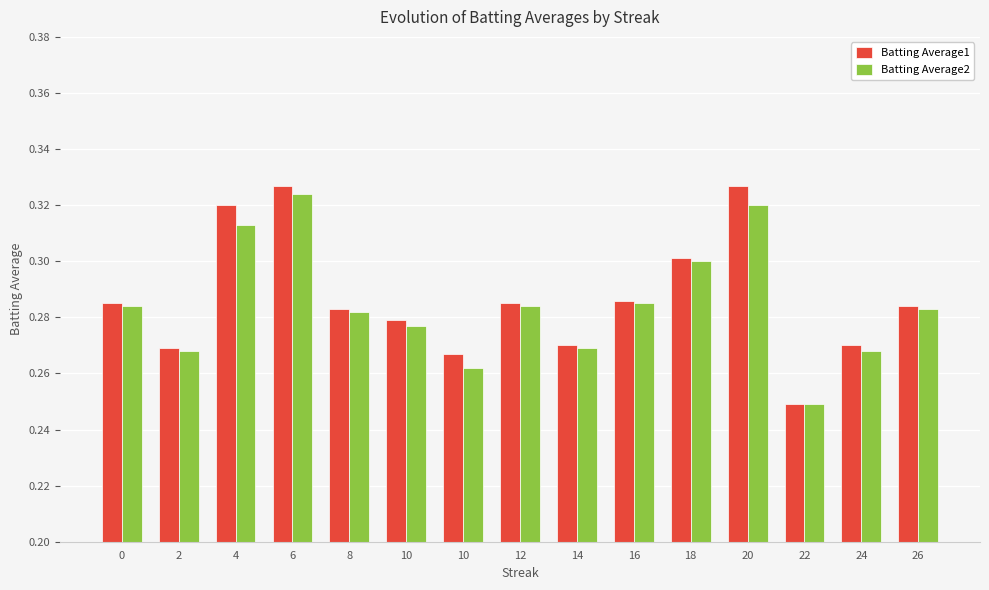

Count the number of data series in this chart.

2